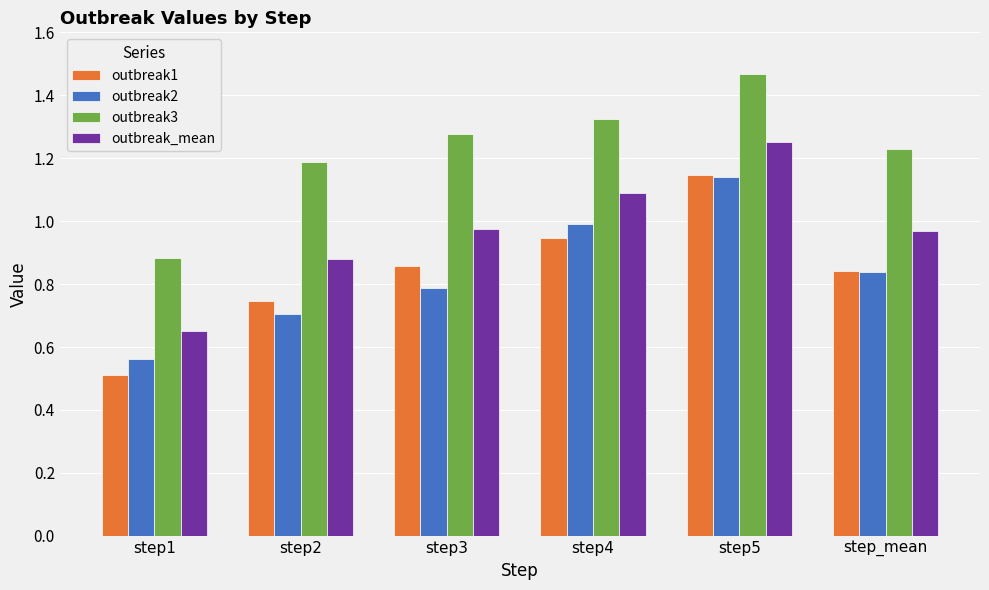

What is the total value across all series at step3?

3.9